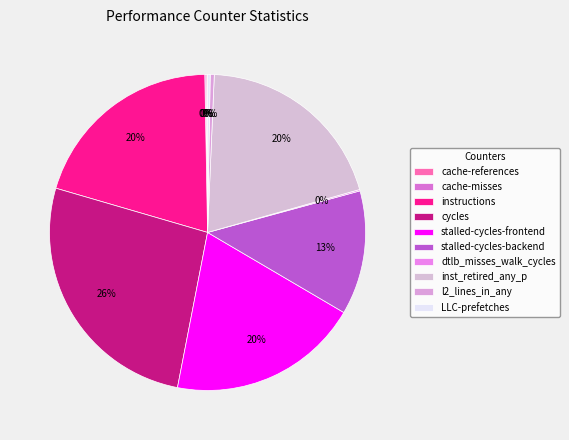

True or false: stalled-cycles-frontend accounts for 7% of the total.

False